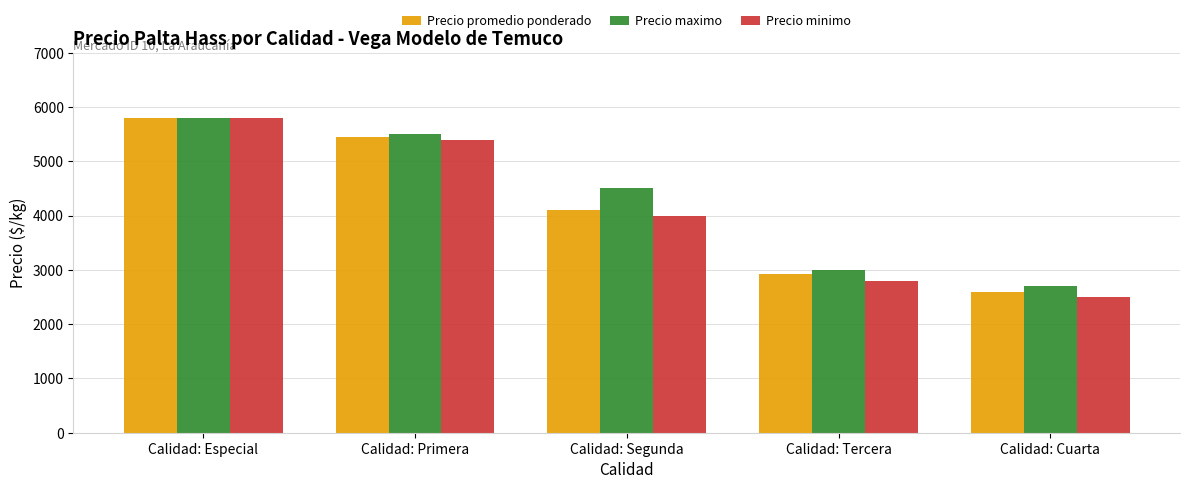

How many groups of bars are there?

5